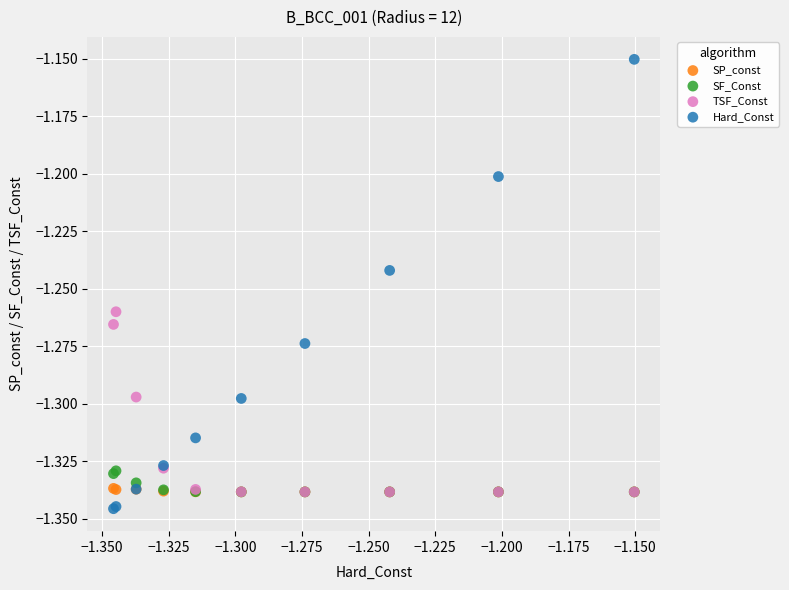

What are all the series names shown in the legend?

SP_const, SF_Const, TSF_Const, Hard_Const